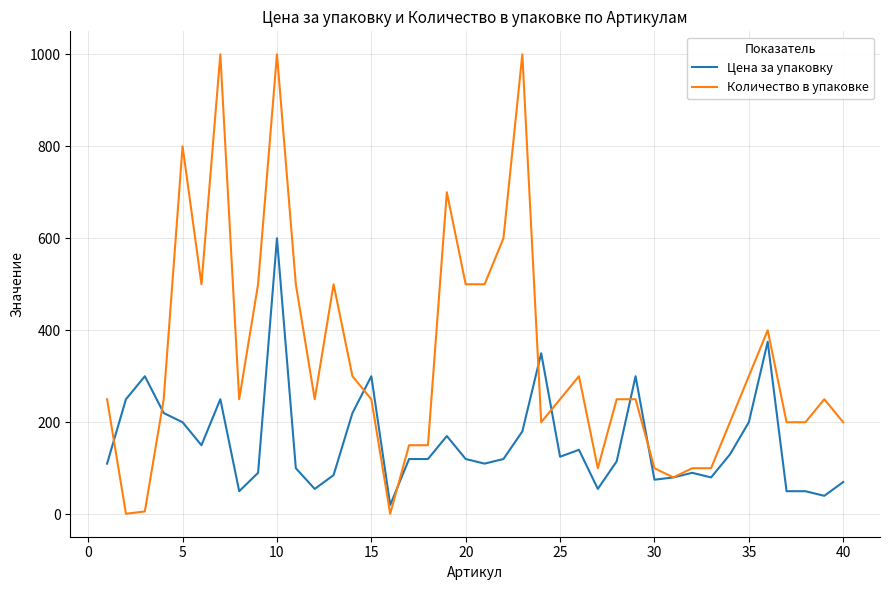

List the series in order of their overall mean, lowest first.

Цена за упаковку, Количество в упаковке